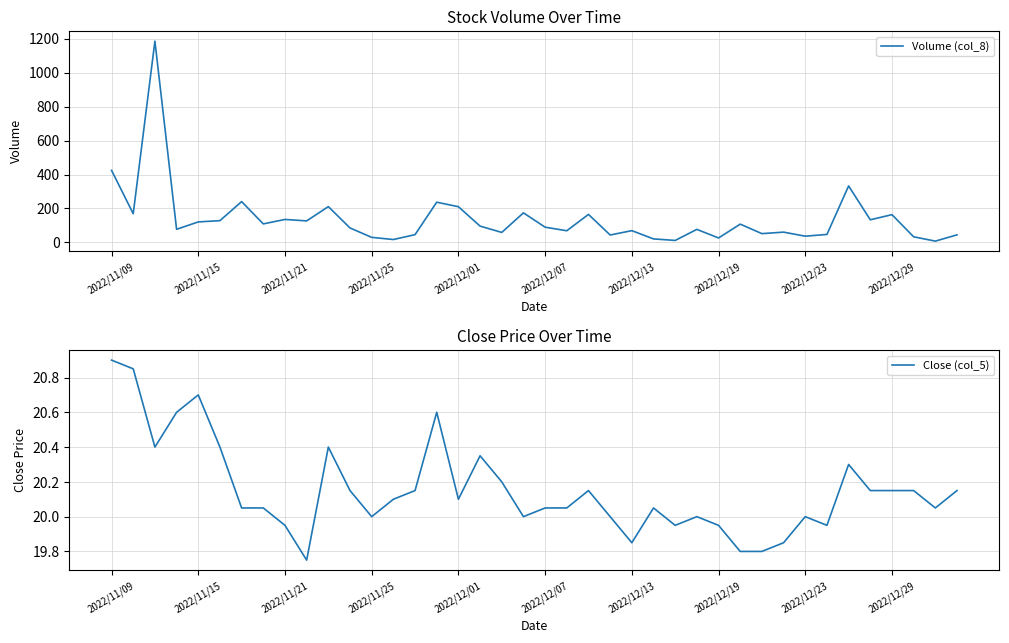

The Volume (col_8) series shows 210.5 at 2022/12/01. True or false?

True